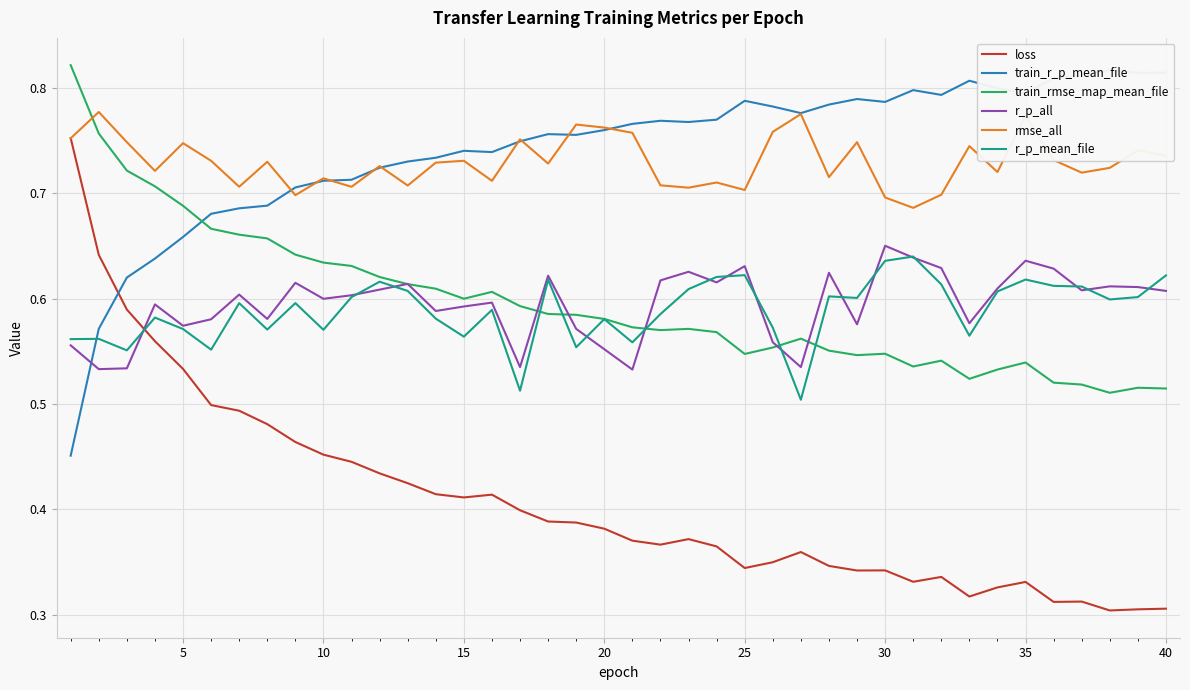

True or false: rmse_all and train_rmse_map_mean_file cross at least once.

True